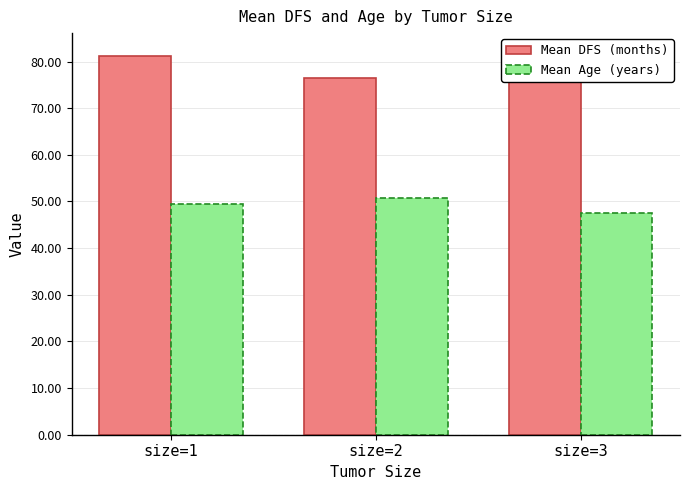

What is the total value across all series at size=1?

130.6